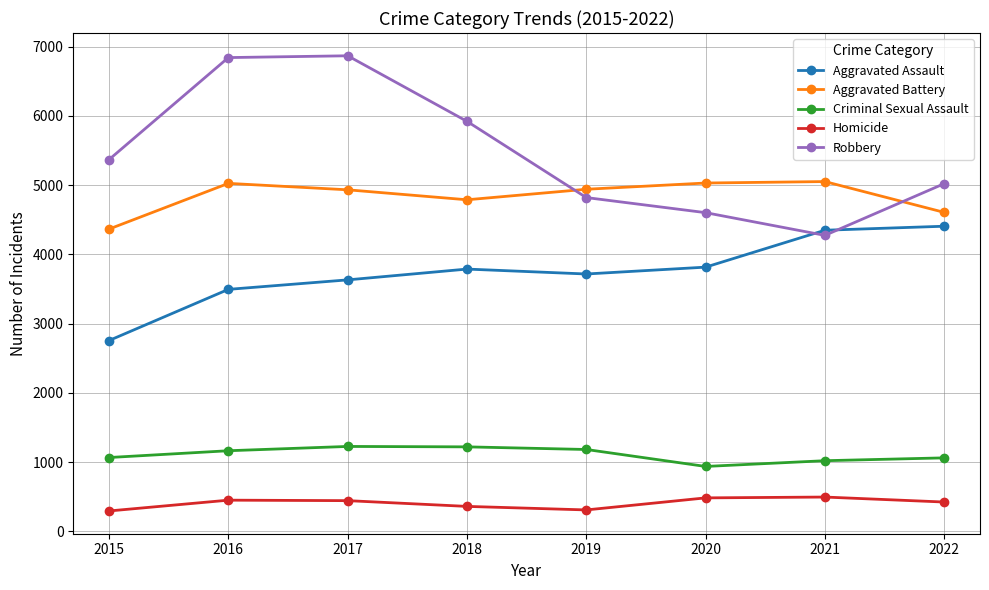

What value does the Aggravated Assault series have at 2018?

3787